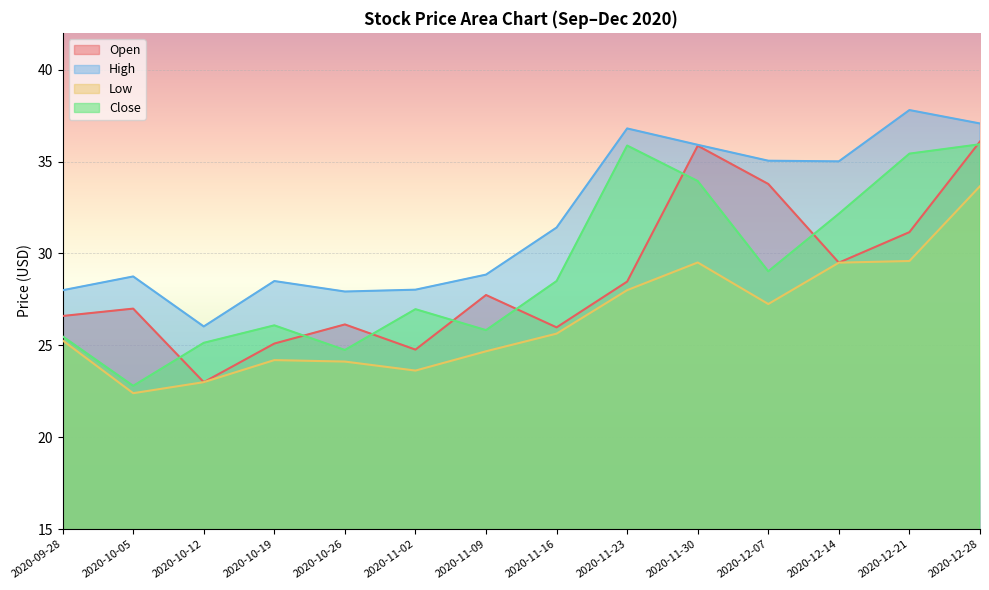

True or false: Low and High intersect in this chart.

False